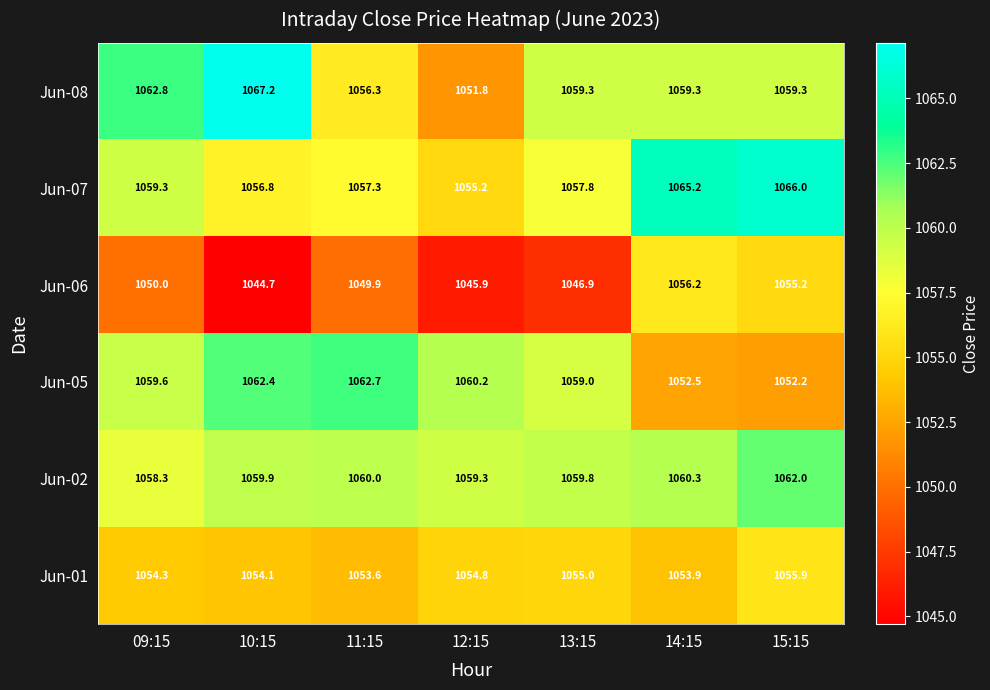

Rank the categories by Jun-01 value from lowest to highest.

11:15, 14:15, 10:15, 09:15, 12:15, 13:15, 15:15